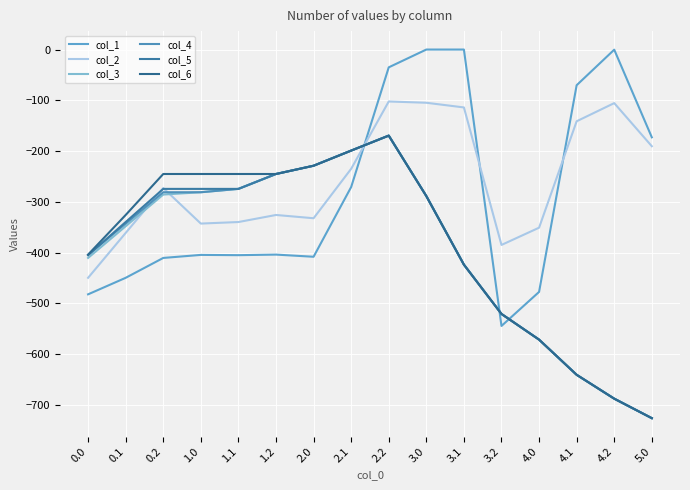

The col_3 series shows -274.4 at 1.1. True or false?

True